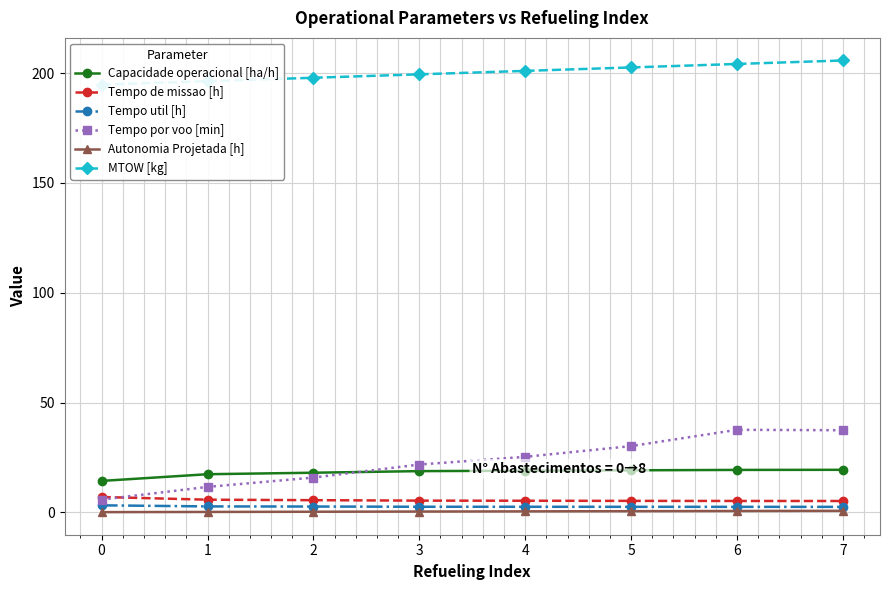

What is the difference between the second highest and minimum values in the MTOW [kg] series?

9.4